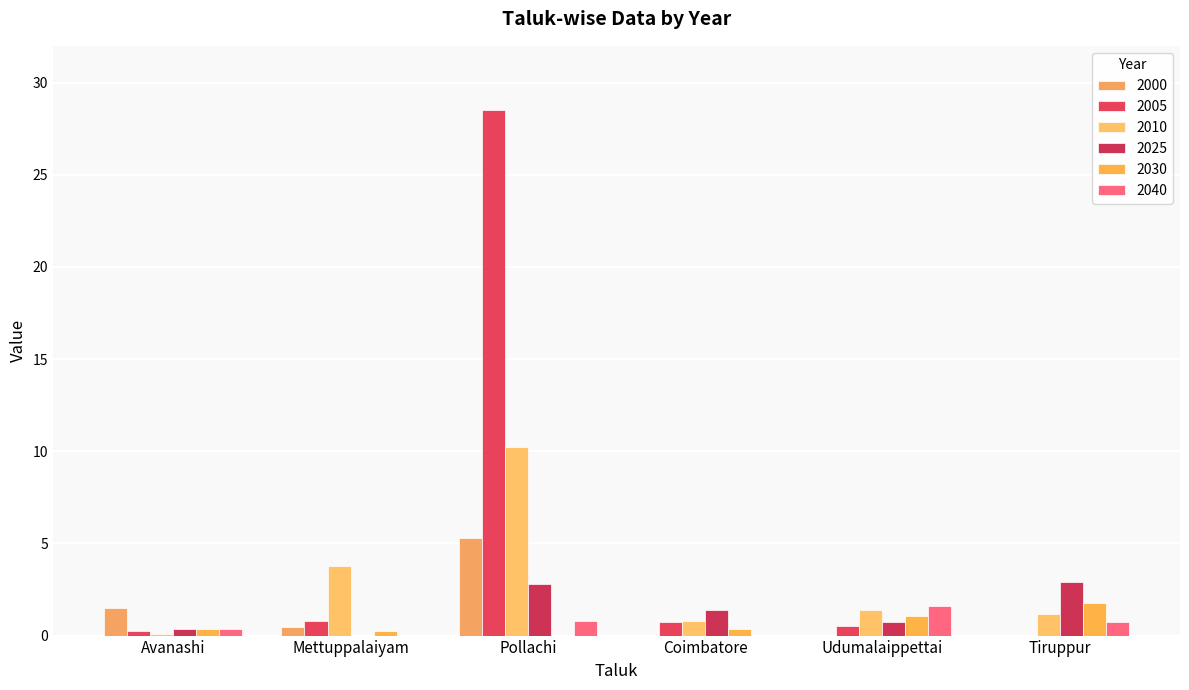

What is the value of the 2030 bar at the 2nd from the left?

0.3